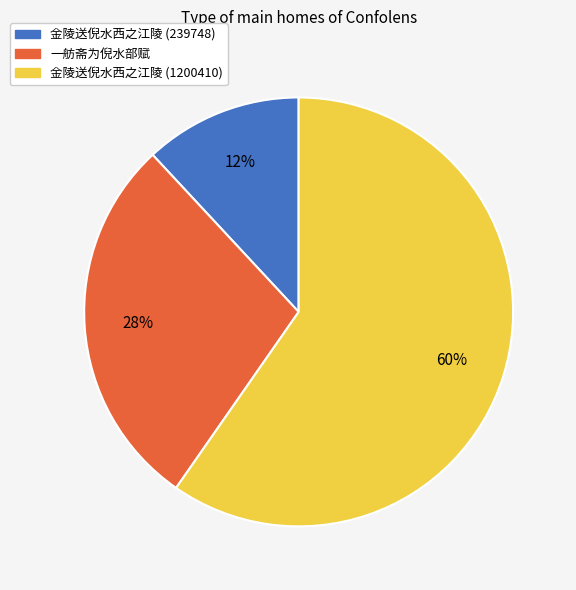

How many segments does this pie chart have?

3